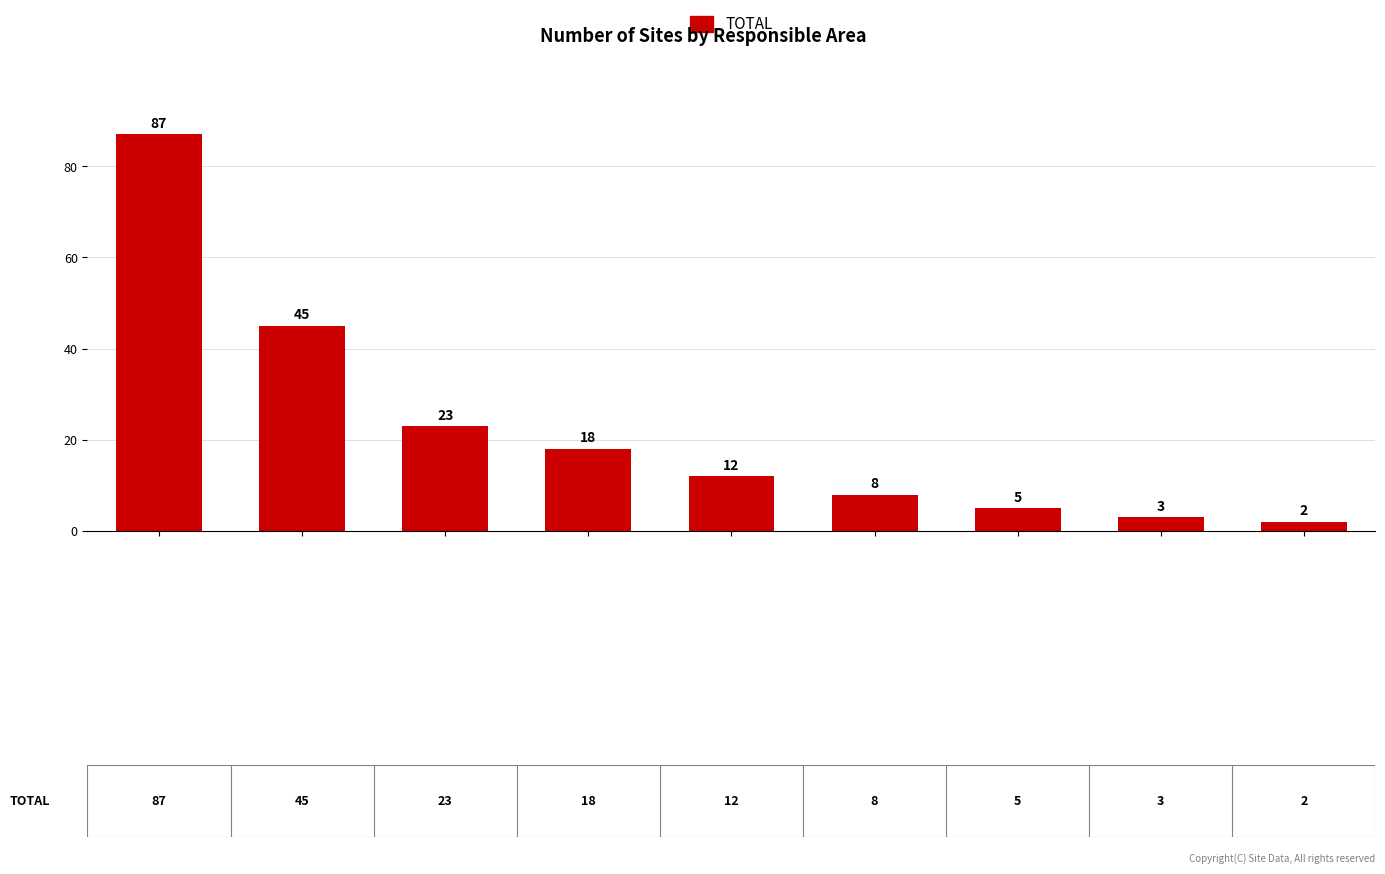

What is the value of the 1st bar from the left?

87